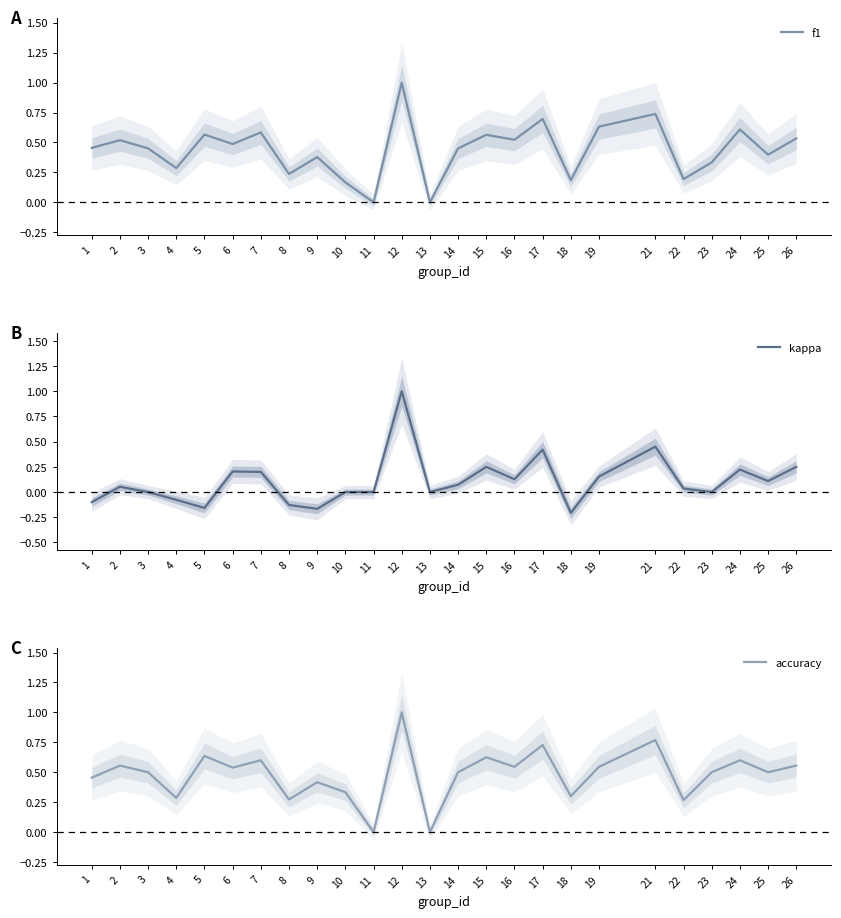

Rank the series by their maximum value, from lowest to highest.

f1, kappa, accuracy